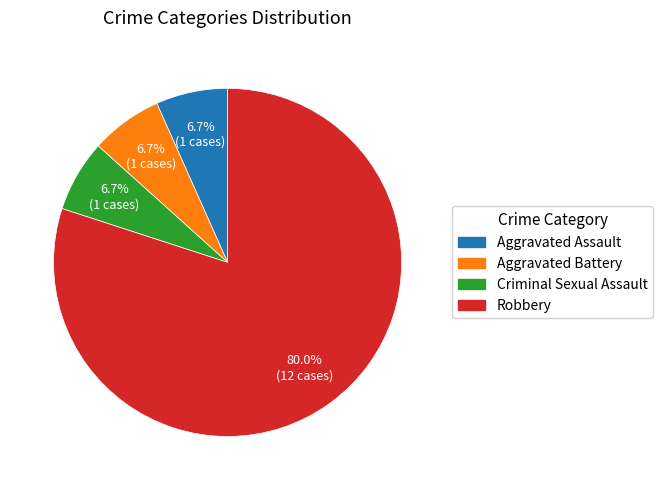

To the nearest percent, what portion does Robbery represent?

80%